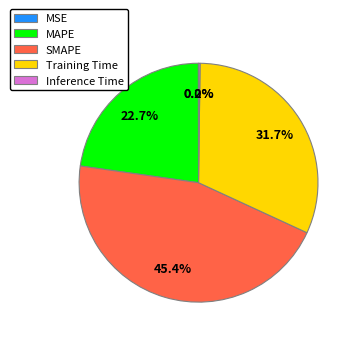

Does any single category account for the majority?

No